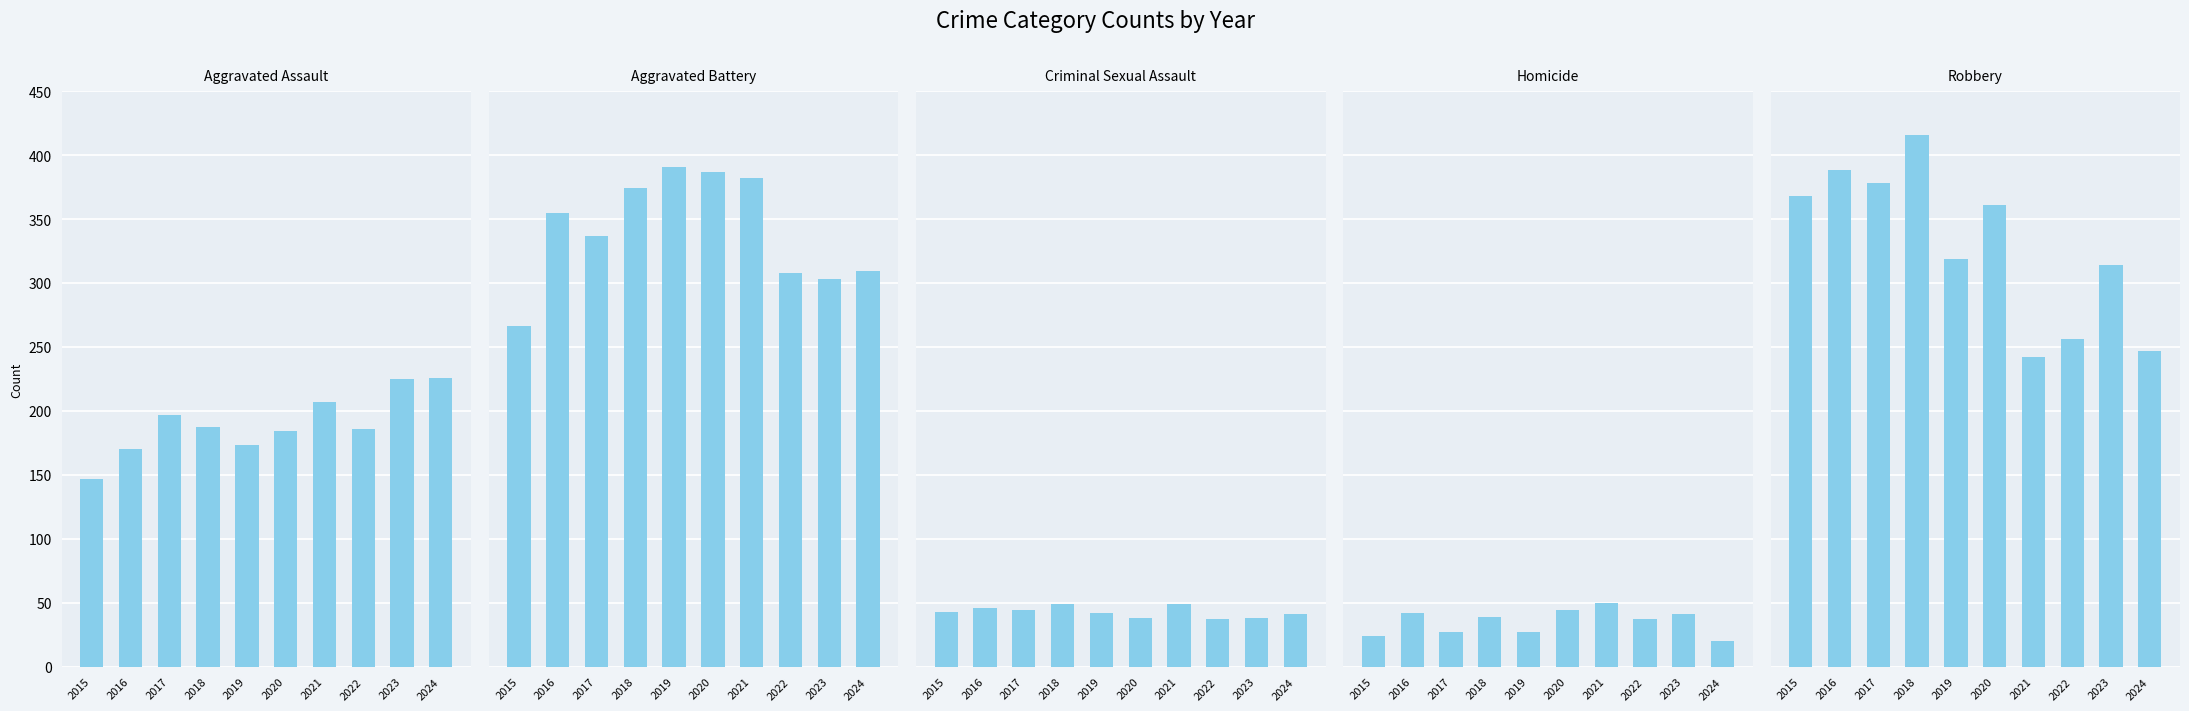

Which series changed the most between 2019 and 2021?

Robbery